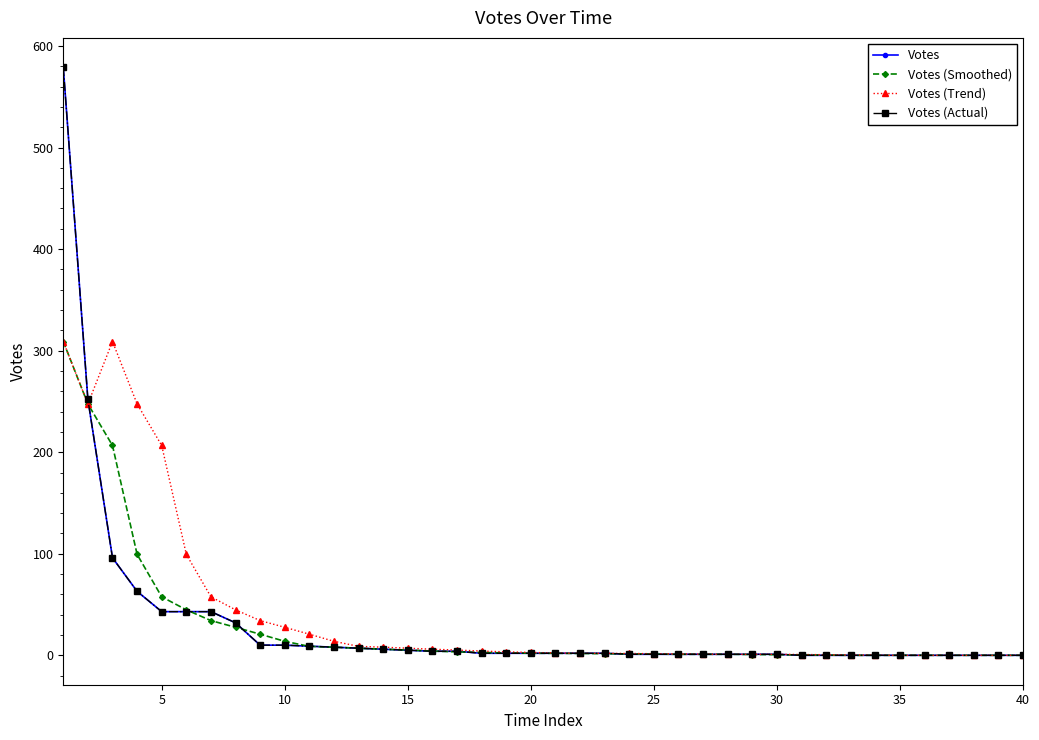

True or false: Votes (Trend) and Votes (Actual) cross at least once.

True